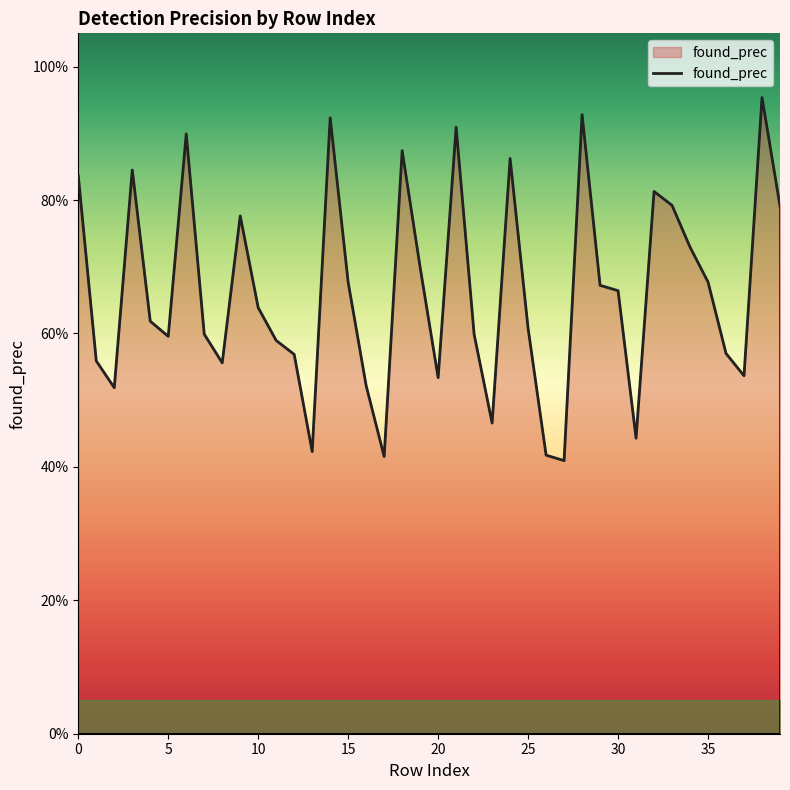

What is the smallest value displayed?

0.4